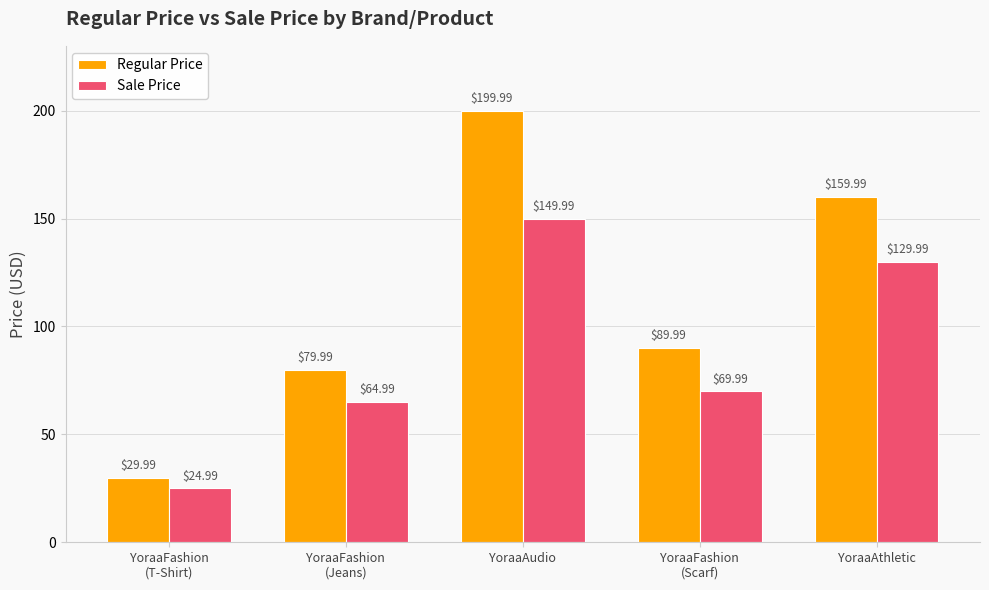

What position from the left is YoraaAthletic?

5